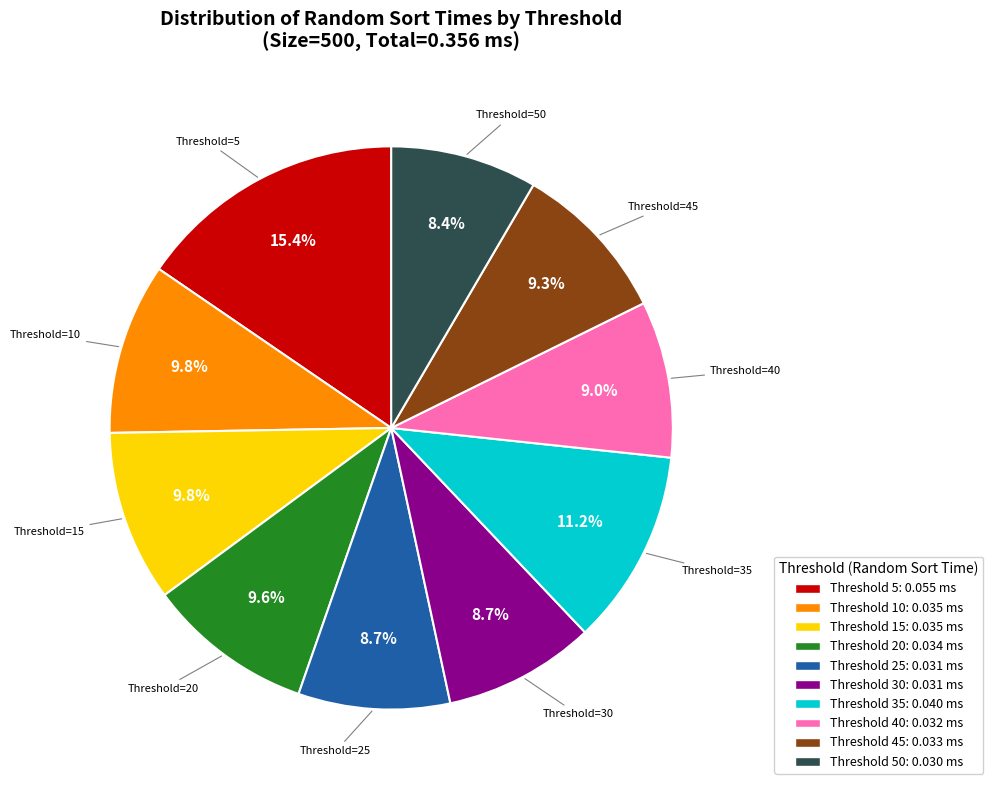

Does any single category account for the majority?

No